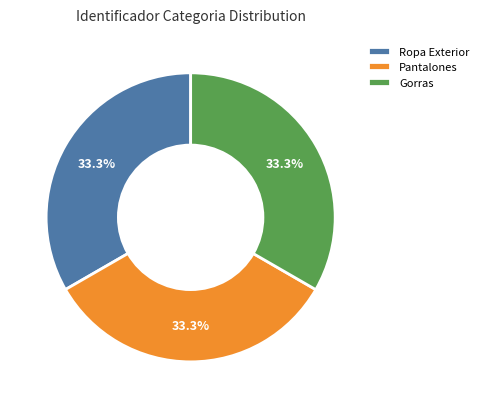

Approximately how many times larger is the value at Gorras compared to Ropa Exterior?

1.0